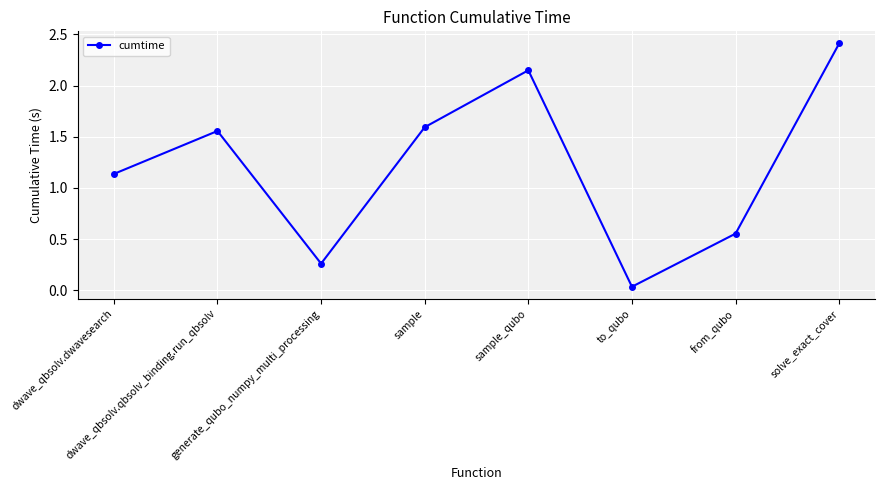

How many points are lower than both their immediate neighbors (excluding endpoints)?

2